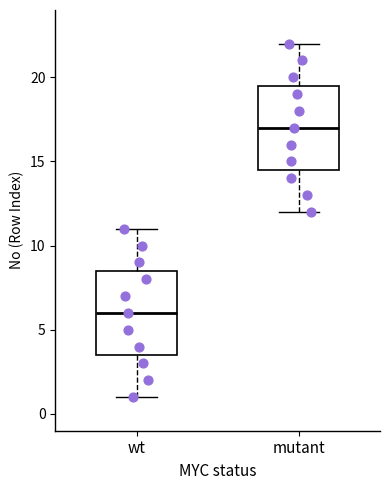

Where does the upper whisker of the box for wt end on the y-axis? The values are not printed on the chart, so give them approximately, as read against the axis.

11.0